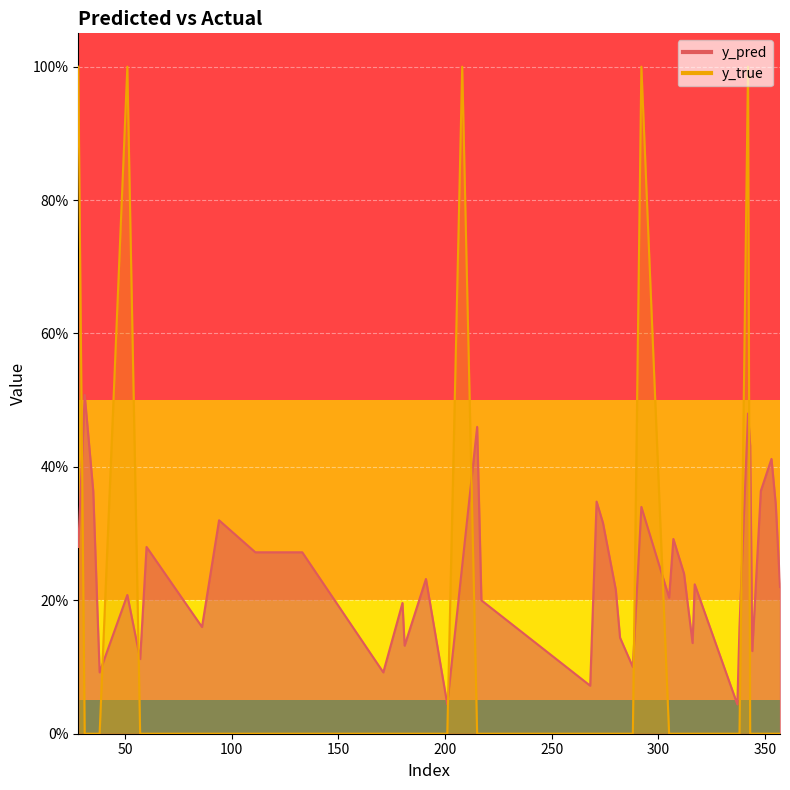

Between 111 and 342, which series saw the biggest shift?

y_true